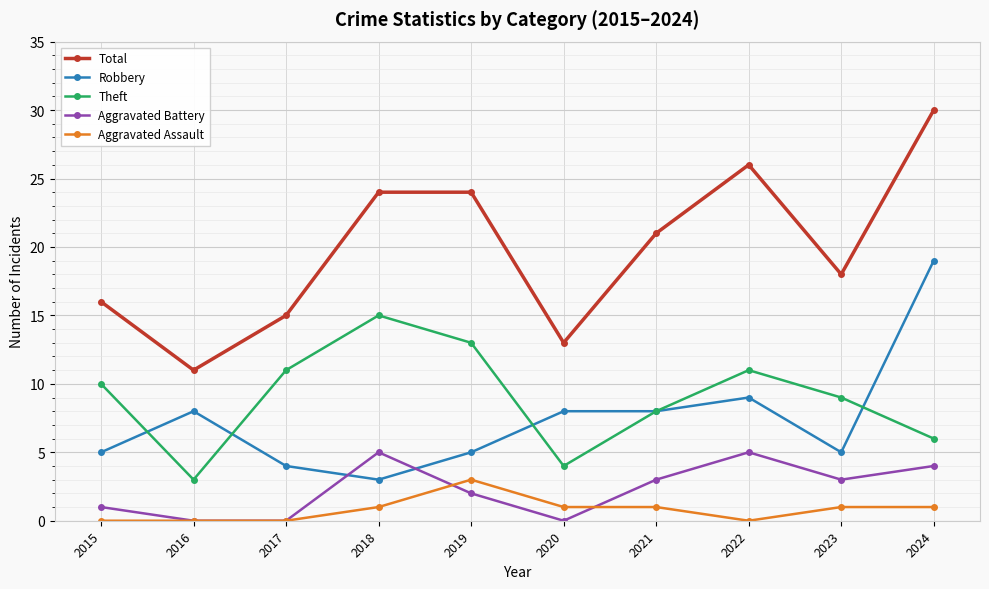

Where is the first local maximum for Theft?

2018